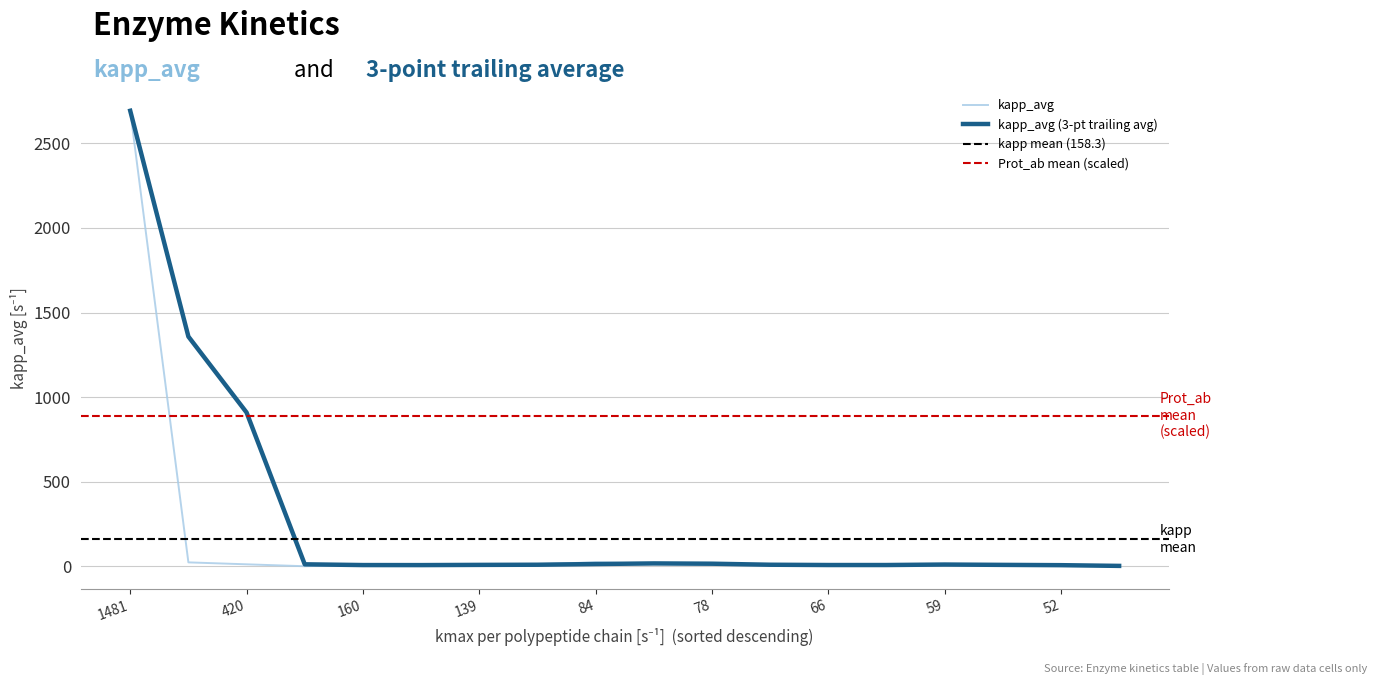

Is it true that the value at 15 is 5.3?

False